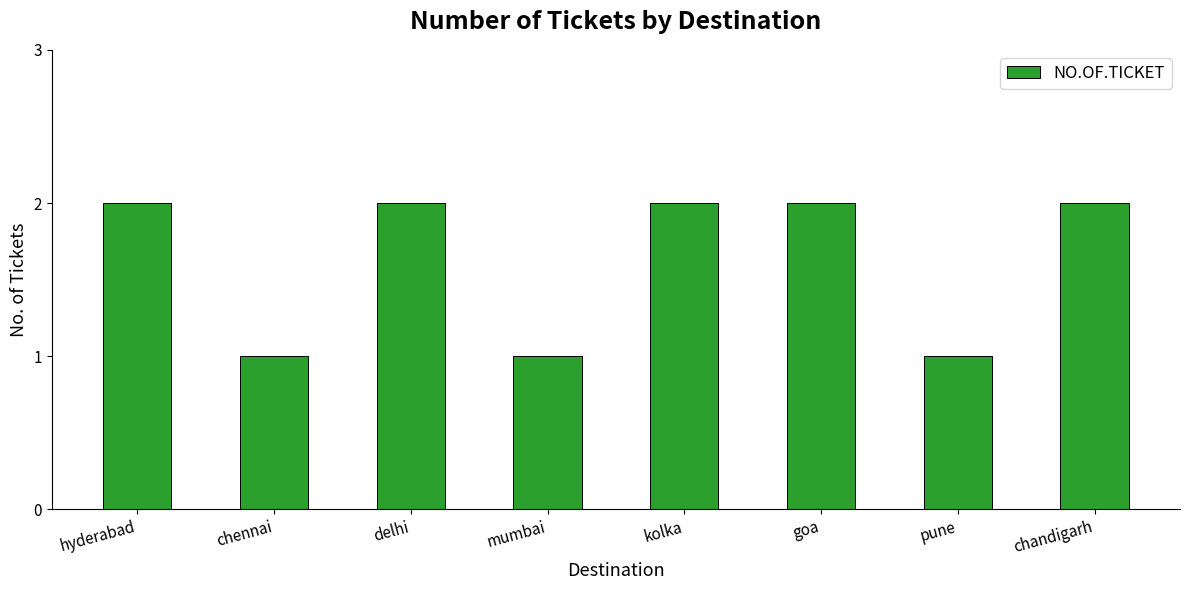

The value at pune is 1. True or false?

True